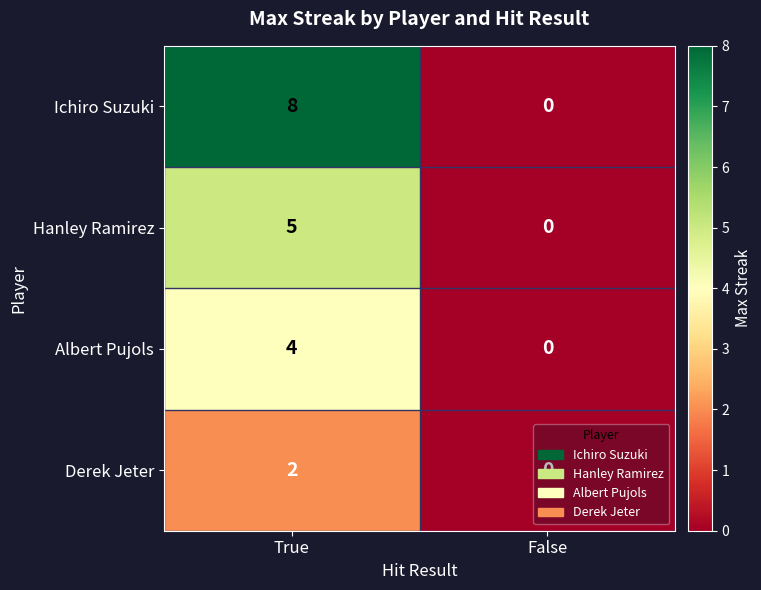

The value of Hanley Ramirez at True is 5. True or false?

True